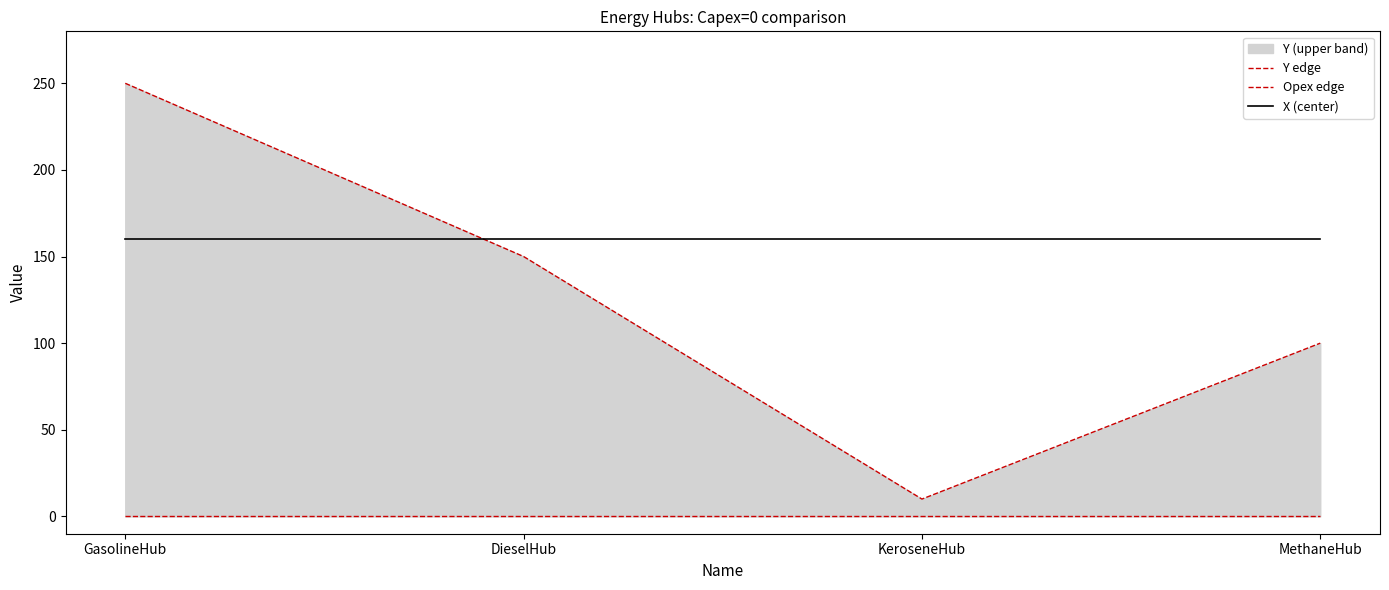

The X (center) series shows 160 at MethaneHub. True or false?

True